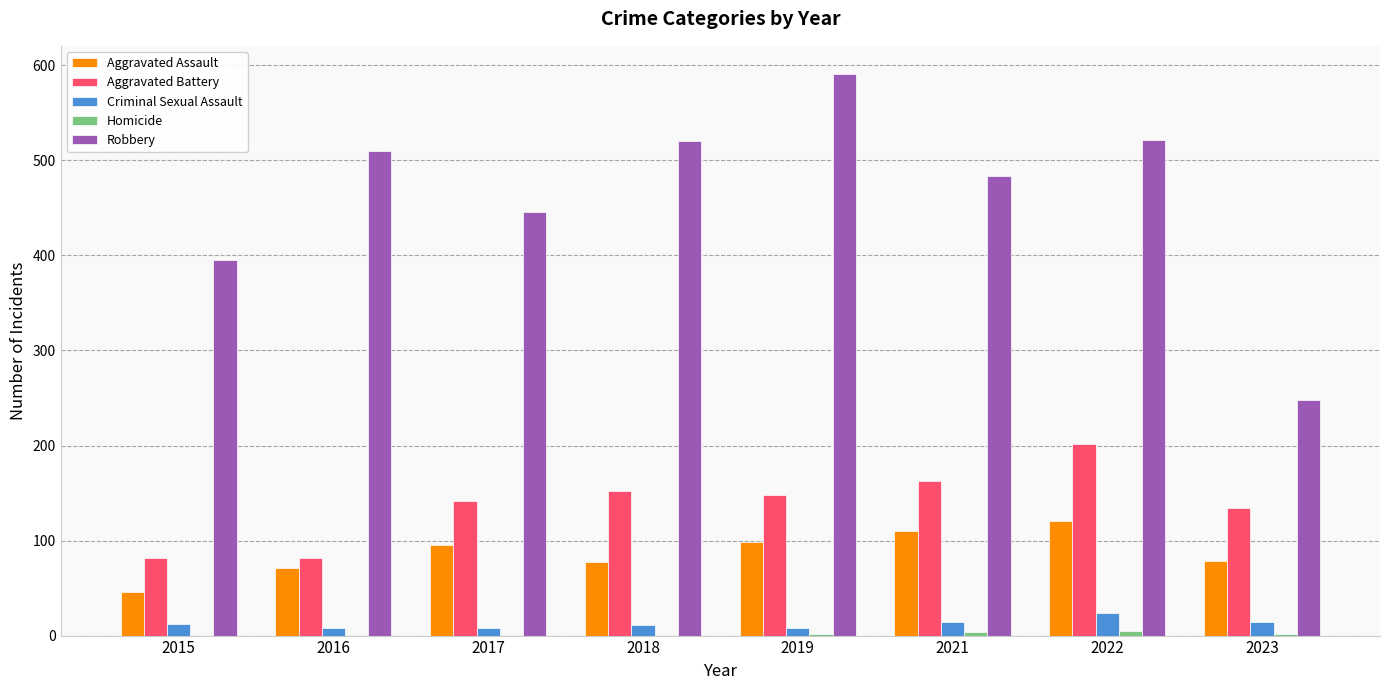

Is the value of Robbery at 2017 greater than the value of Aggravated Assault at 2023?

Yes